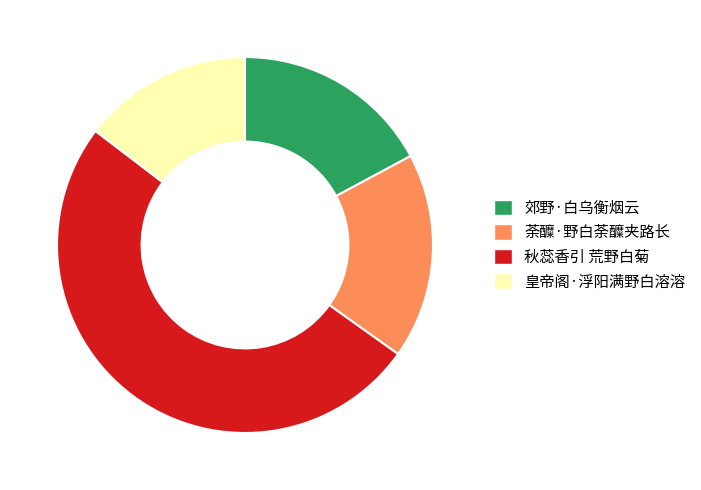

Combined, do 荼醾·野白荼醾夹路长 and 皇帝阁·浮阳满野白溶溶 account for over 50%?

No